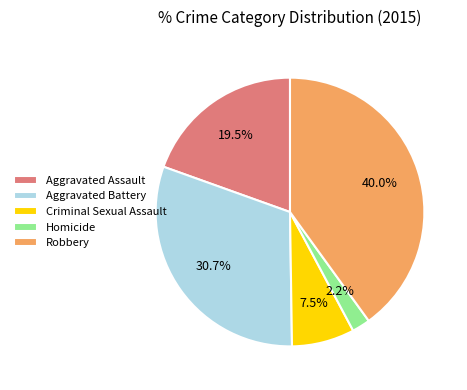

Rank the categories by value from highest to lowest.

Robbery, Aggravated Battery, Aggravated Assault, Criminal Sexual Assault, Homicide